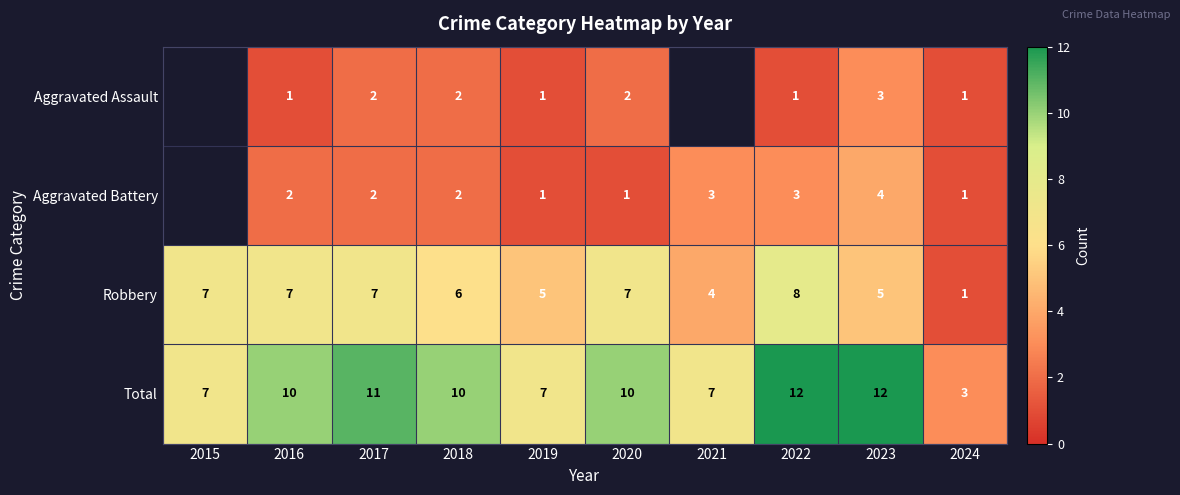

The value of Total at 2023 is 12. True or false?

True